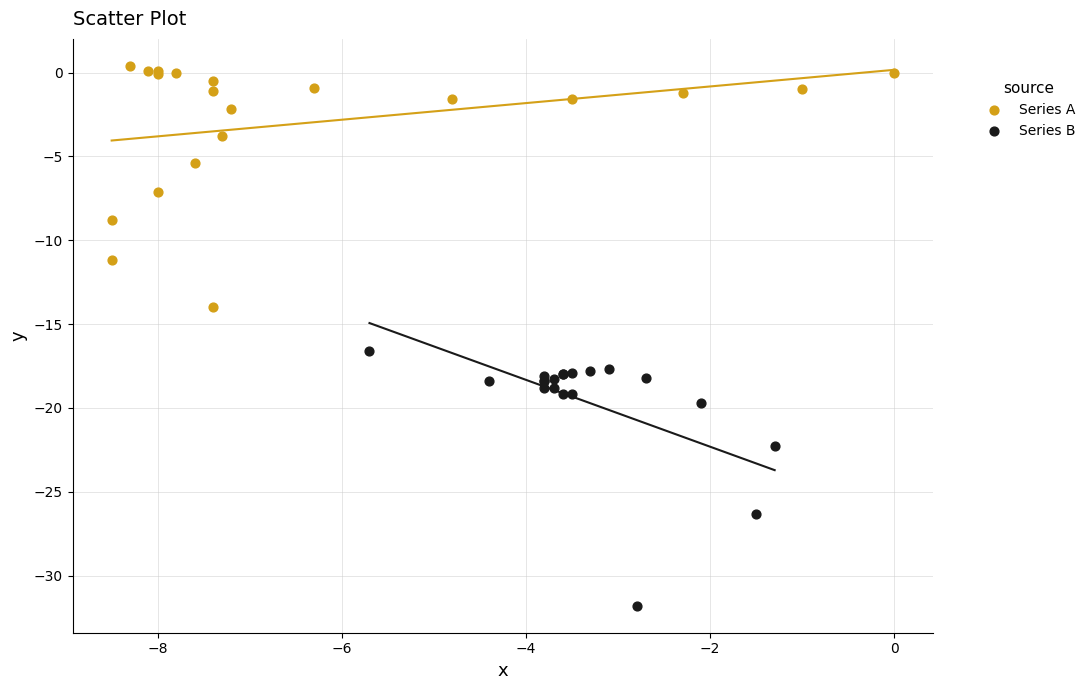

Which series reaches the maximum Y coordinate?

Series A